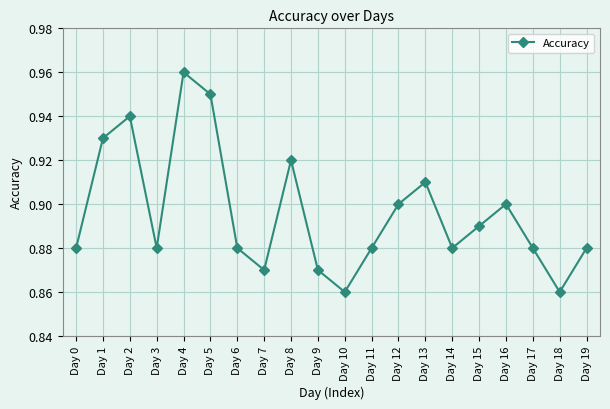

At which category does the data reach its first local valley?

Day 3